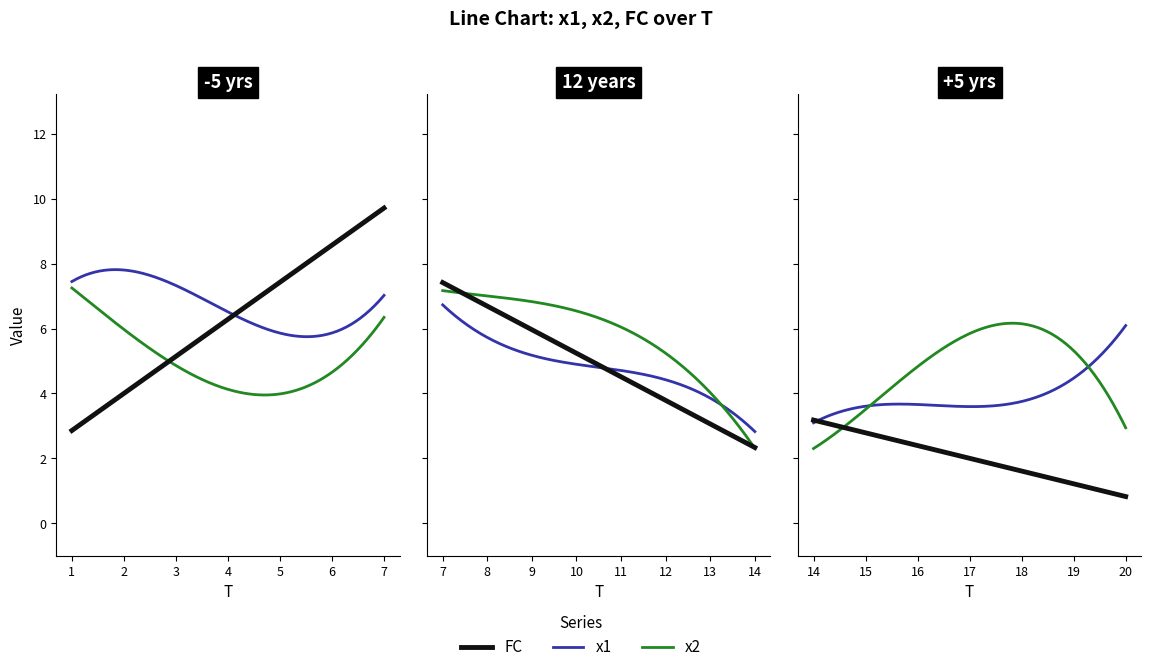

Where do x2 and FC first cross each other?

2 and 3